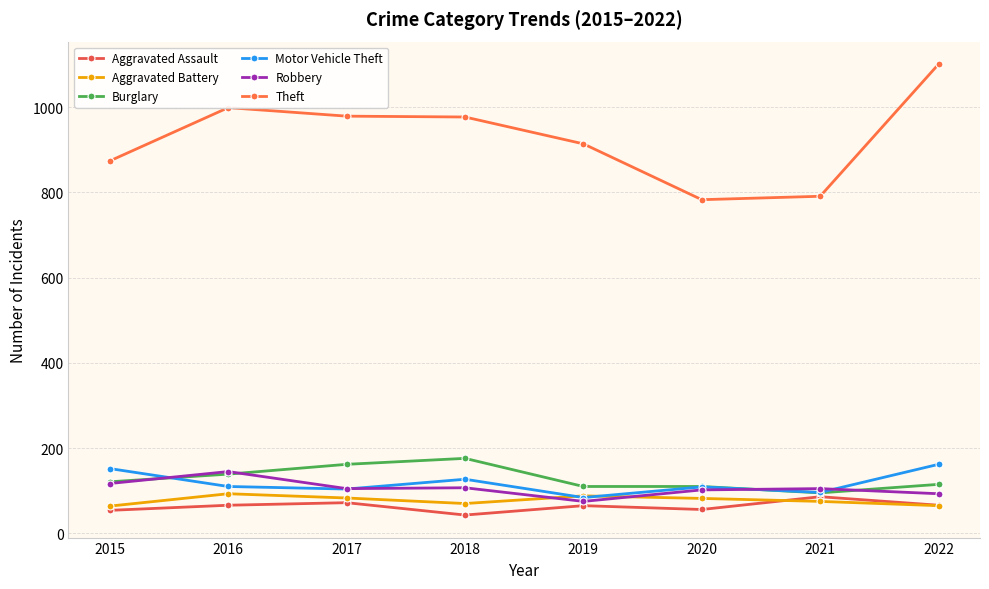

Is the value of Robbery at 2022 greater than the value of Burglary at 2022?

No